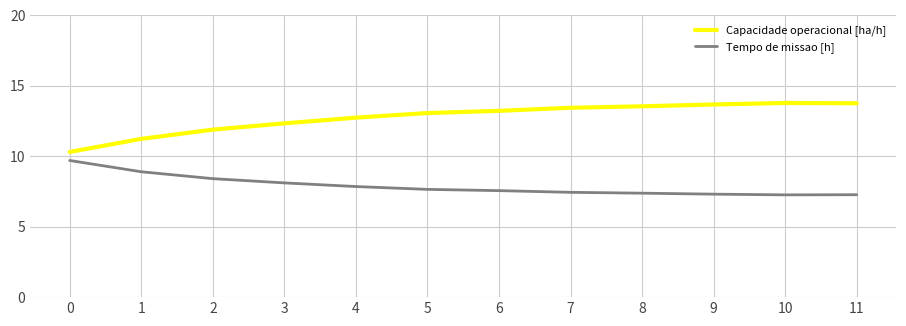

True or false: Tempo de missao [h] and Capacidade operacional [ha/h] cross at least once.

False